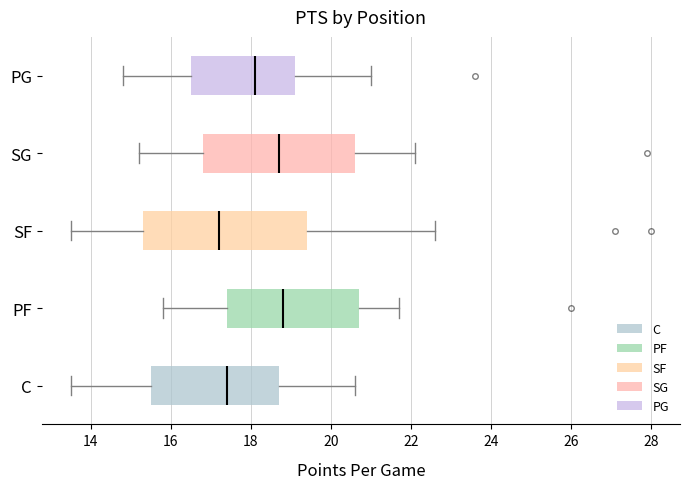

Reading bottom to top, read every box against the x-axis: the position of its median line, the range the box covers, and the ends of its whiskers. The values are not printed on the chart, so give them approximately, as read against the axis.

C: median 17.4, box 15.6 to 18.8, whiskers 13.6 to 20.6
PF: median 18.8, box 17.4 to 20.8, whiskers 15.8 to 21.8
SF: median 17.2, box 15.4 to 19.4, whiskers 13.6 to 22.6
SG: median 18.8, box 16.8 to 20.6, whiskers 15.2 to 22.2
PG: median 18.2, box 16.6 to 19.2, whiskers 14.8 to 21.0